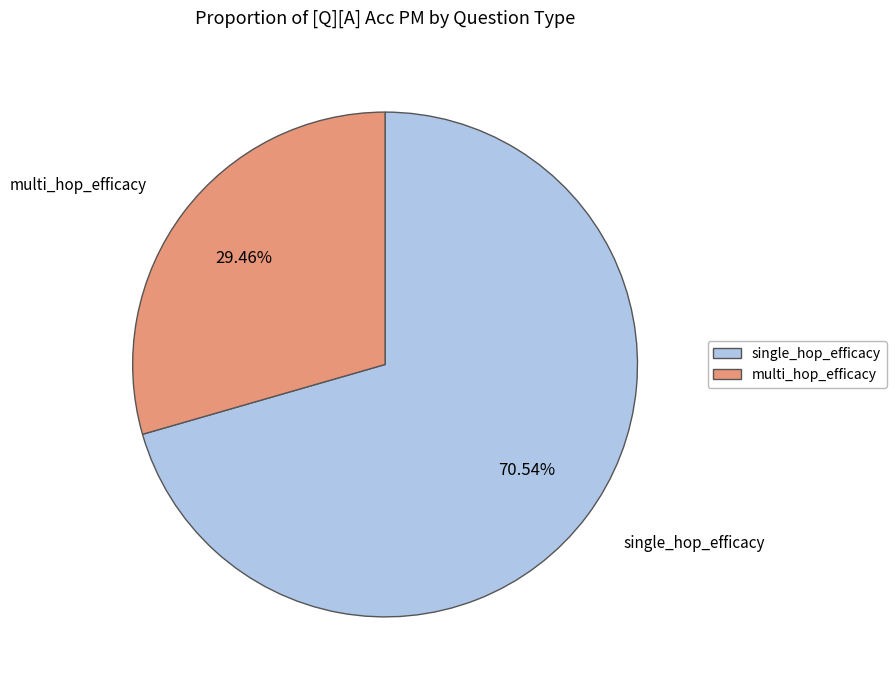

True or false: single_hop_efficacy accounts for 64% of the total.

False